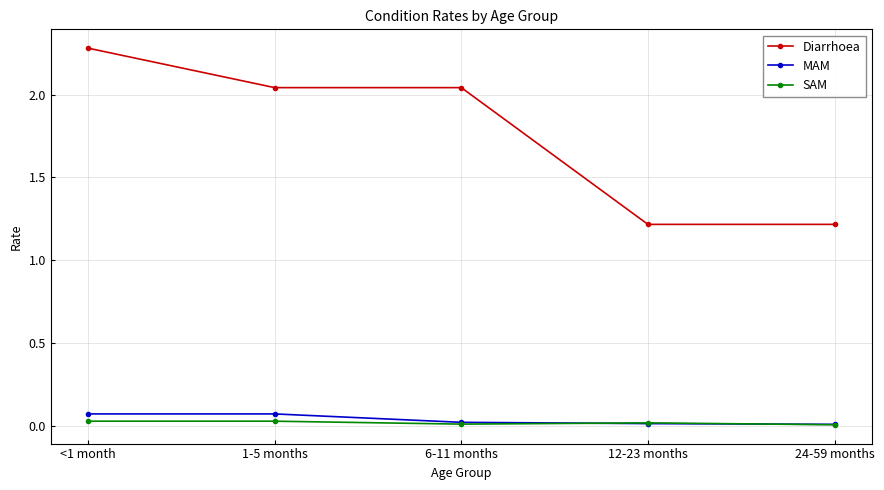

What is the greatest value displayed?

2.3